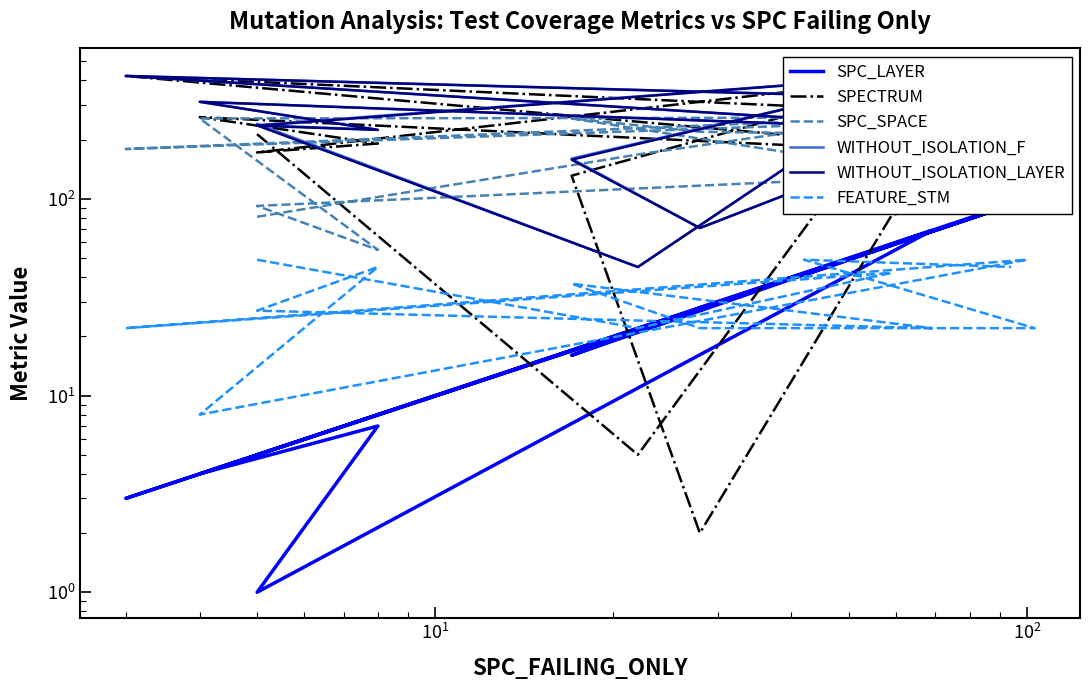

True or false: WITHOUT_ISOLATION_LAYER and SPECTRUM intersect in this chart.

True